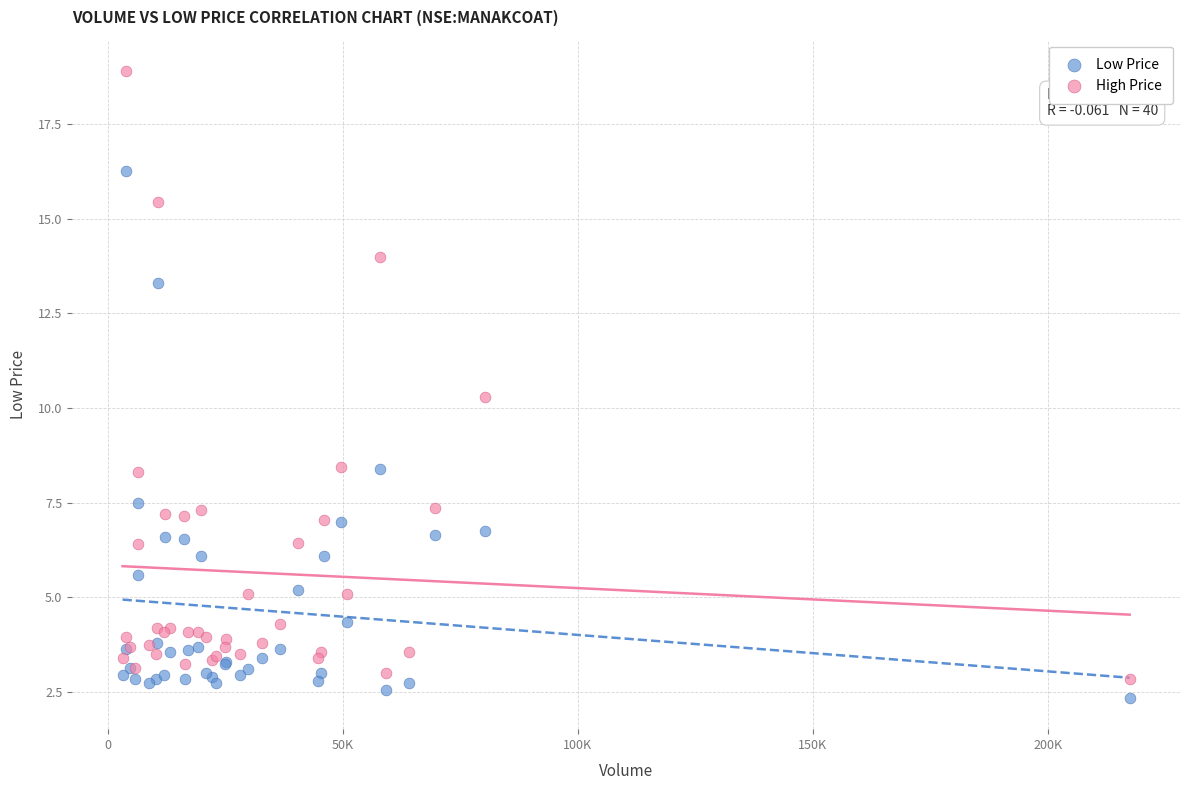

What are all the series names shown in the legend?

Low Price, High Price